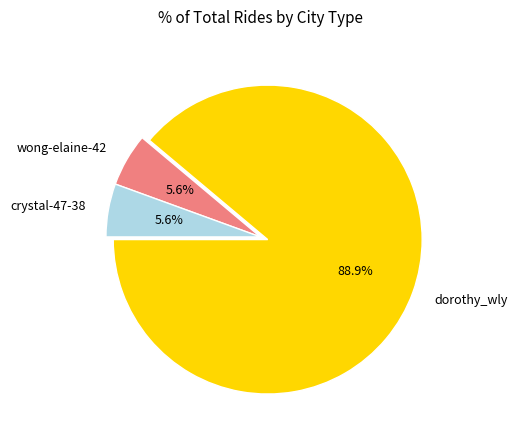

Which slice represents more than half of the pie?

dorothy_wly